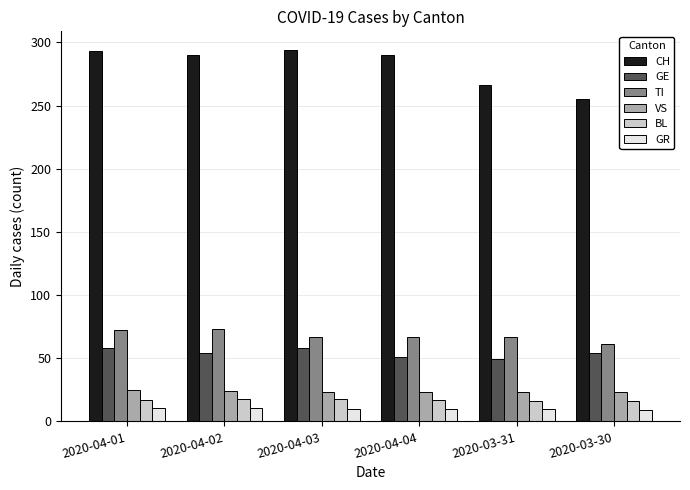

How many bars are there in each group?

6